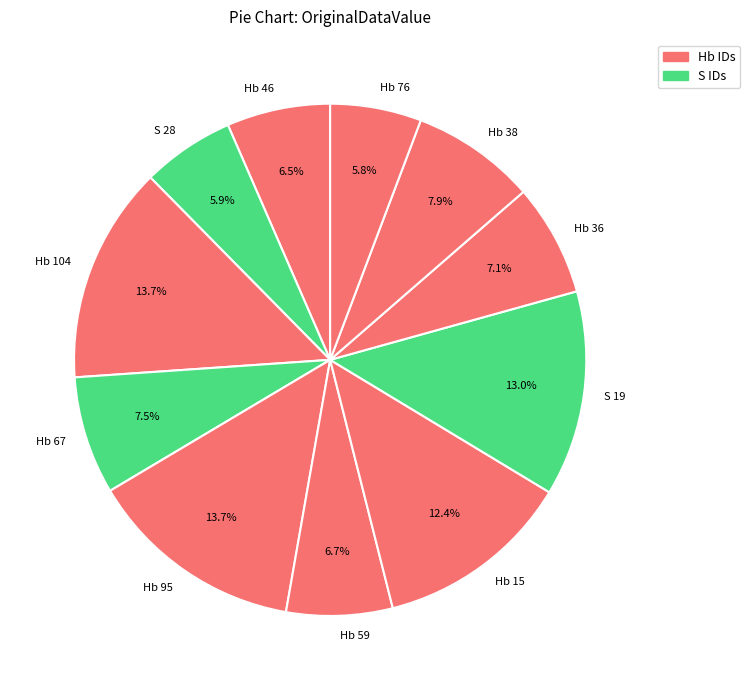

To the nearest percent, what portion does Hb 36 represent?

7%